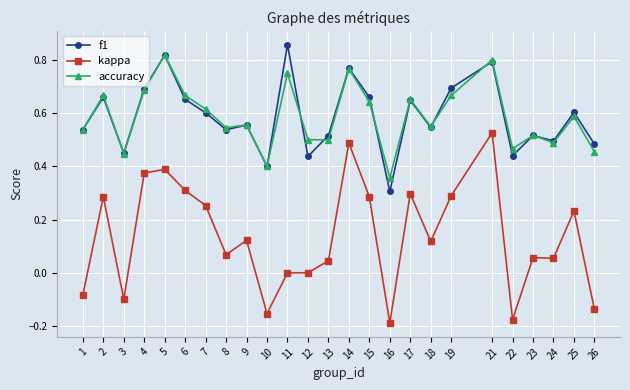

True or false: accuracy has a value of 0.8 at 11.

True